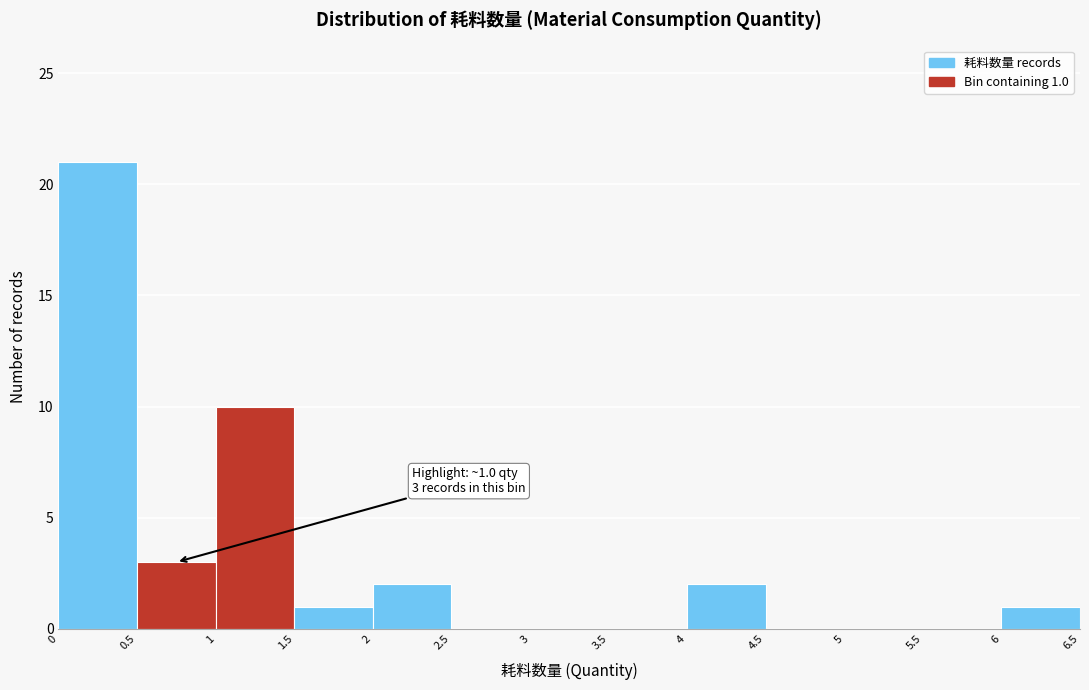

Which range on the x-axis has the tallest bar?

0 to 0.5